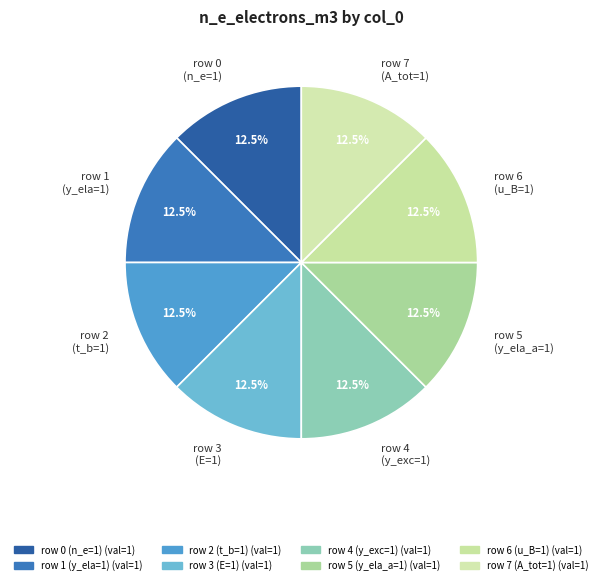

Count the number of slices in the pie.

8